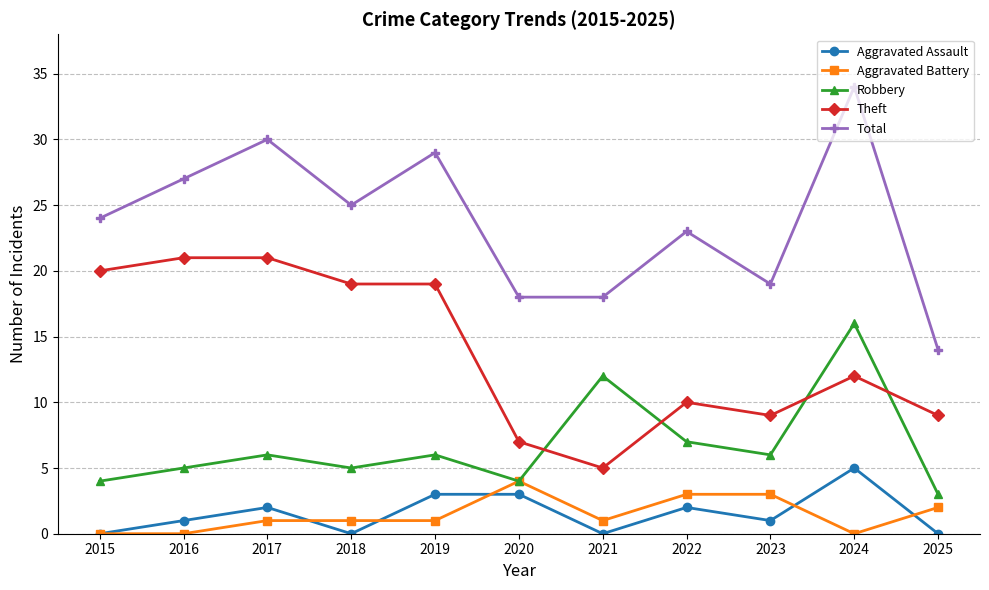

How many lines are shown in the chart?

5